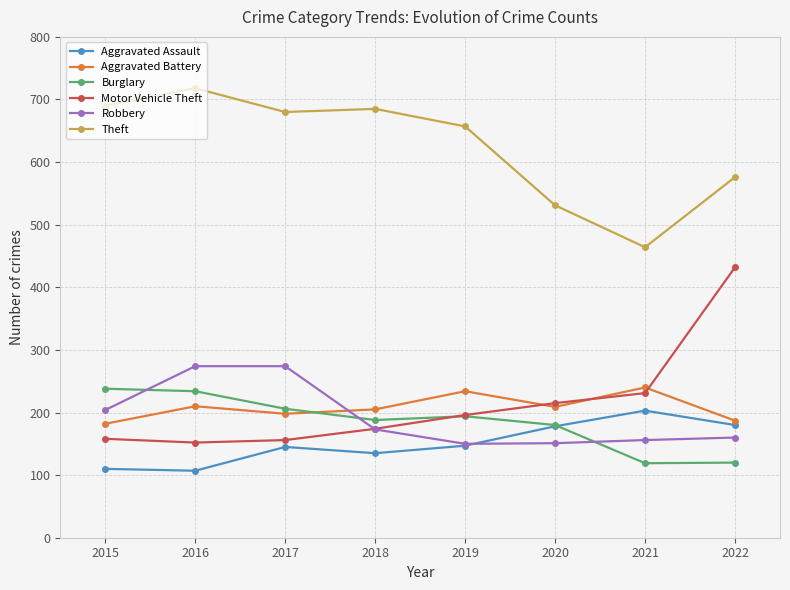

Which series has the largest total across all categories?

Theft